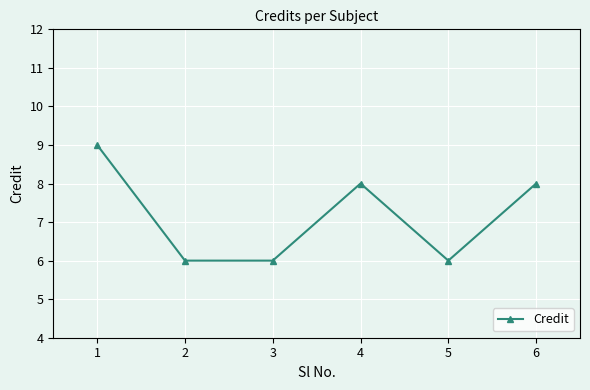

Does the chart display data point markers on the line(s)?

Yes